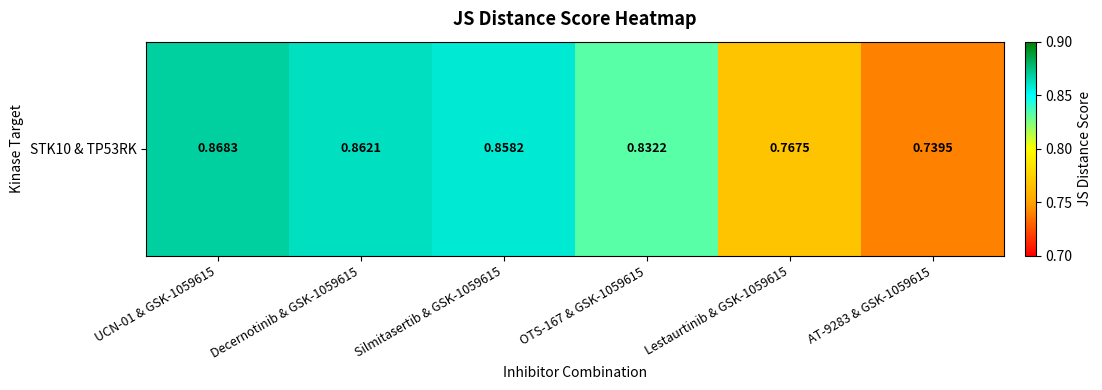

Reading right to left, list all the values displayed in this chart.

AT-9283 & GSK-1059615=0.7	Lestaurtinib & GSK-1059615=0.8	OTS-167 & GSK-1059615=0.8	Silmitasertib & GSK-1059615=0.9	Decernotinib & GSK-1059615=0.9	UCN-01 & GSK-1059615=0.9